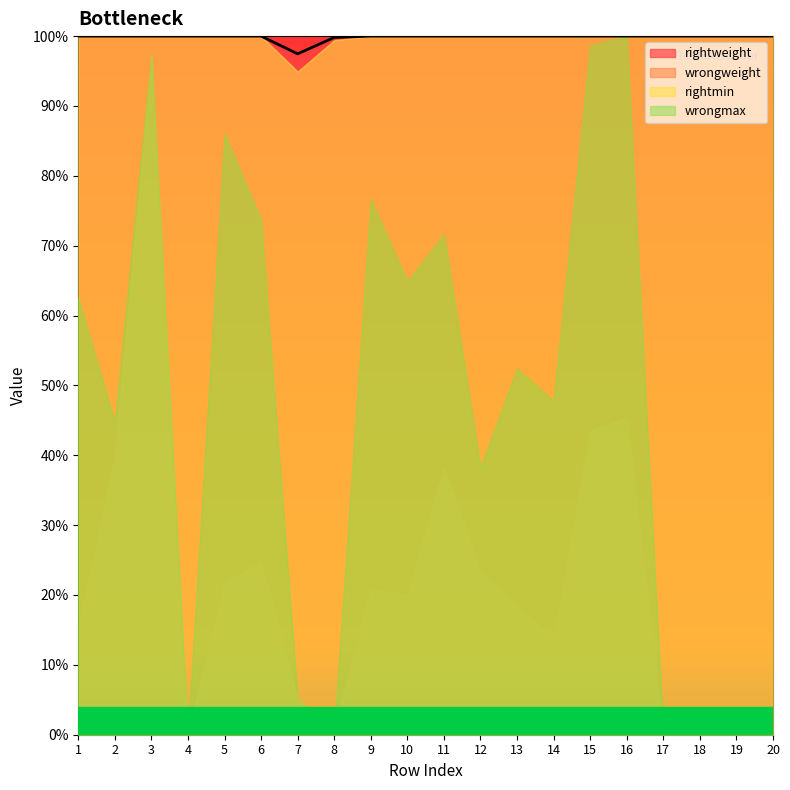

What are all the series names shown in the legend?

rightweight, wrongweight, rightmin, wrongmax